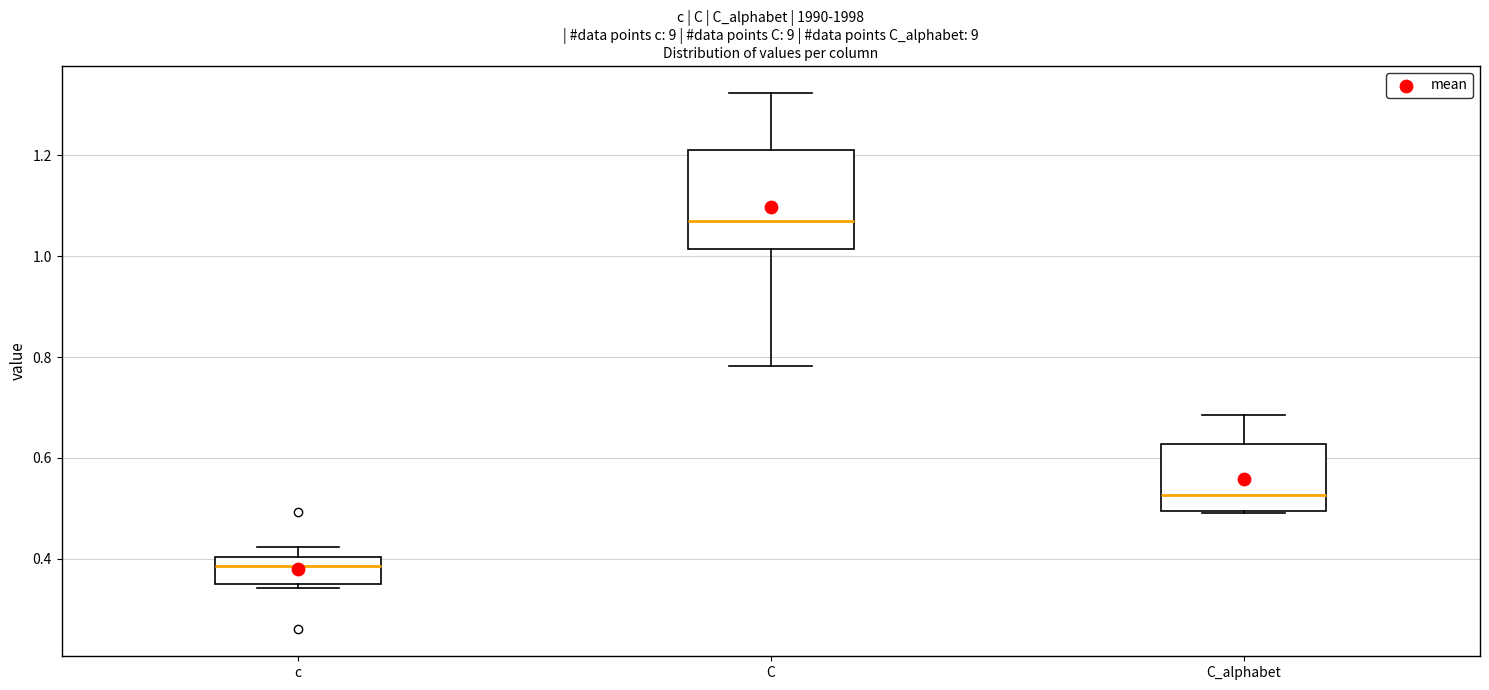

Reading left to right, transcribe this box plot: for each box, give where its median line is, the range the box spans, and where its two whiskers end, as read against the y-axis. The values are not printed on the chart, so give them approximately, as read against the axis.

c: median 0.38, box 0.36 to 0.40, whiskers 0.34 to 0.42
C: median 1.08, box 1.02 to 1.22, whiskers 0.78 to 1.32
C_alphabet: median 0.52, box 0.50 to 0.62, whiskers 0.50 to 0.68